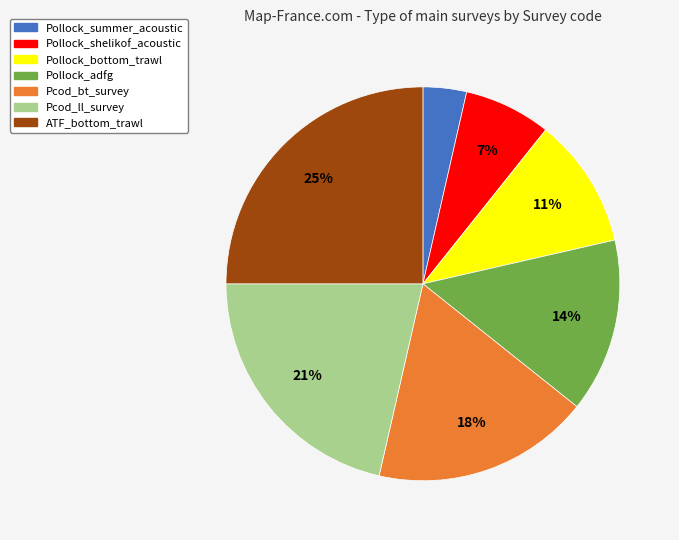

Combined, do Pollock_bottom_trawl and Pollock_shelikof_acoustic account for over 50%?

No